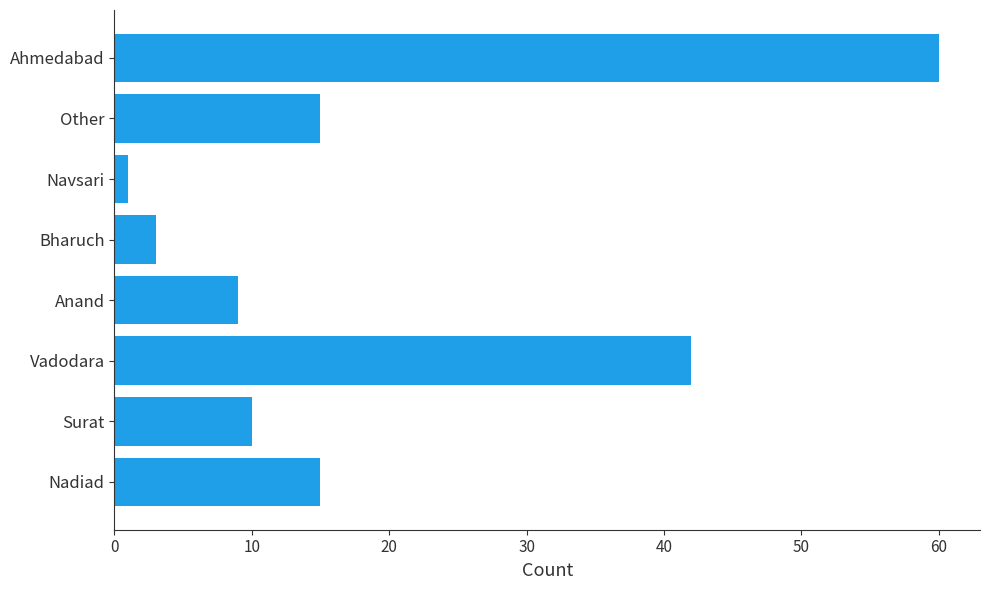

Reading top to bottom, list all the values displayed in this chart.

Ahmedabad=60	Other=15	Navsari=1	Bharuch=3	Anand=9	Vadodara=42	Surat=10	Nadiad=15